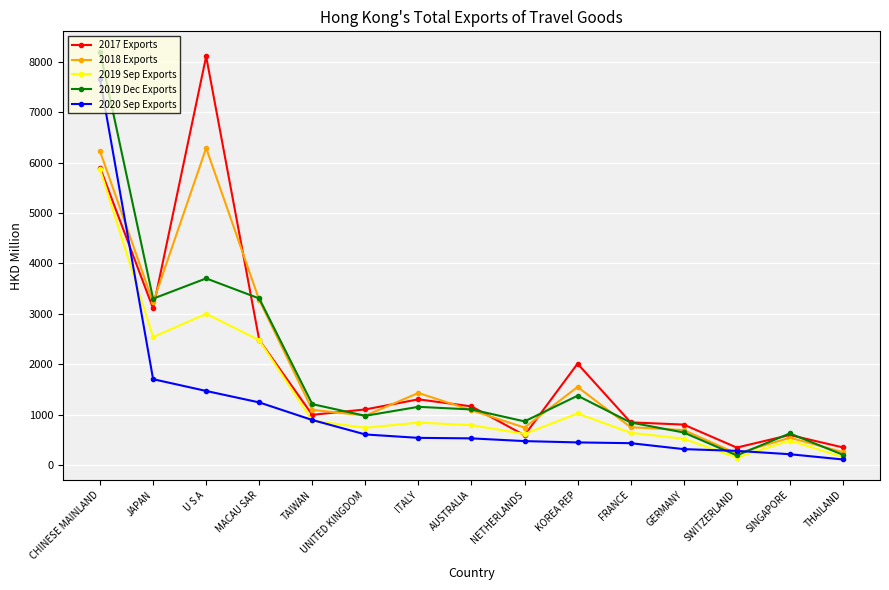

What is the difference between the maximum and minimum values in the 2017 Exports series?

7765.6